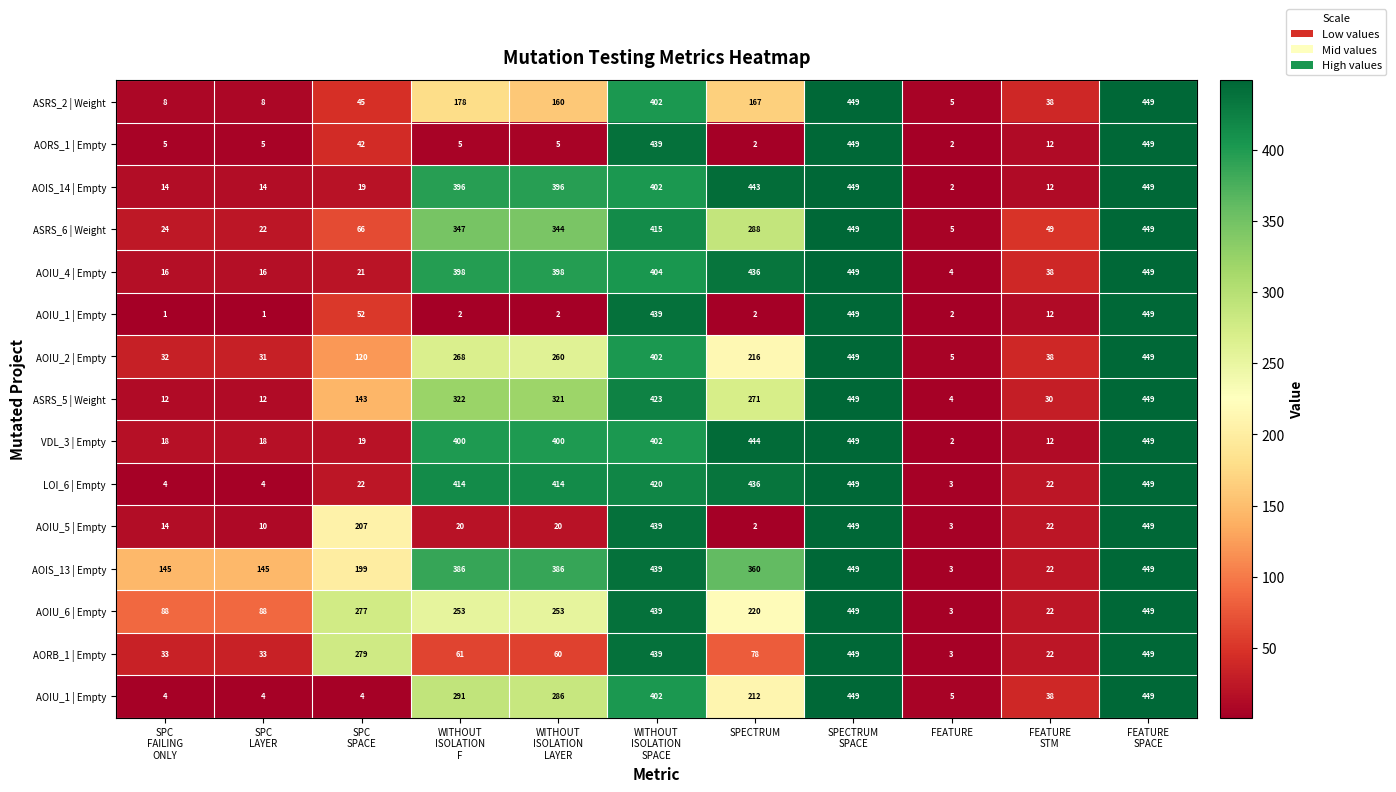

At which category does the chart reach its minimum across all series?

SPC
FAILING
ONLY